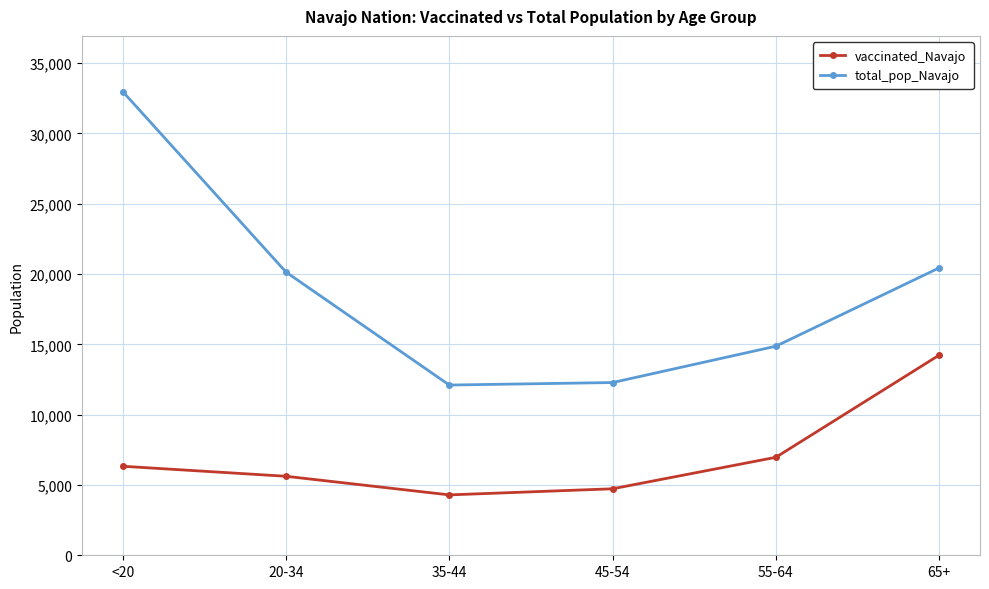

What is the maximum value for total_pop_Navajo?

32982